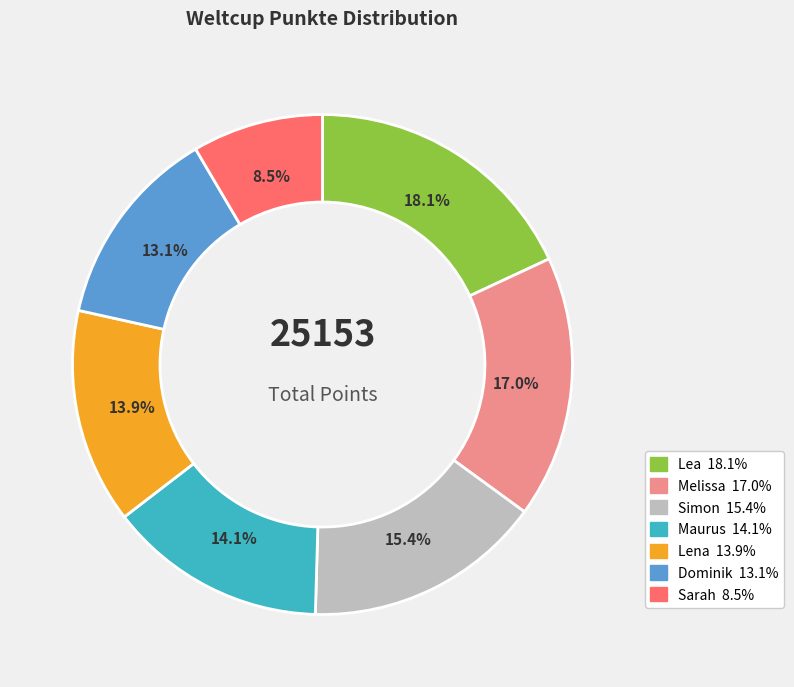

Which has a higher value, Dominik or Simon?

Simon